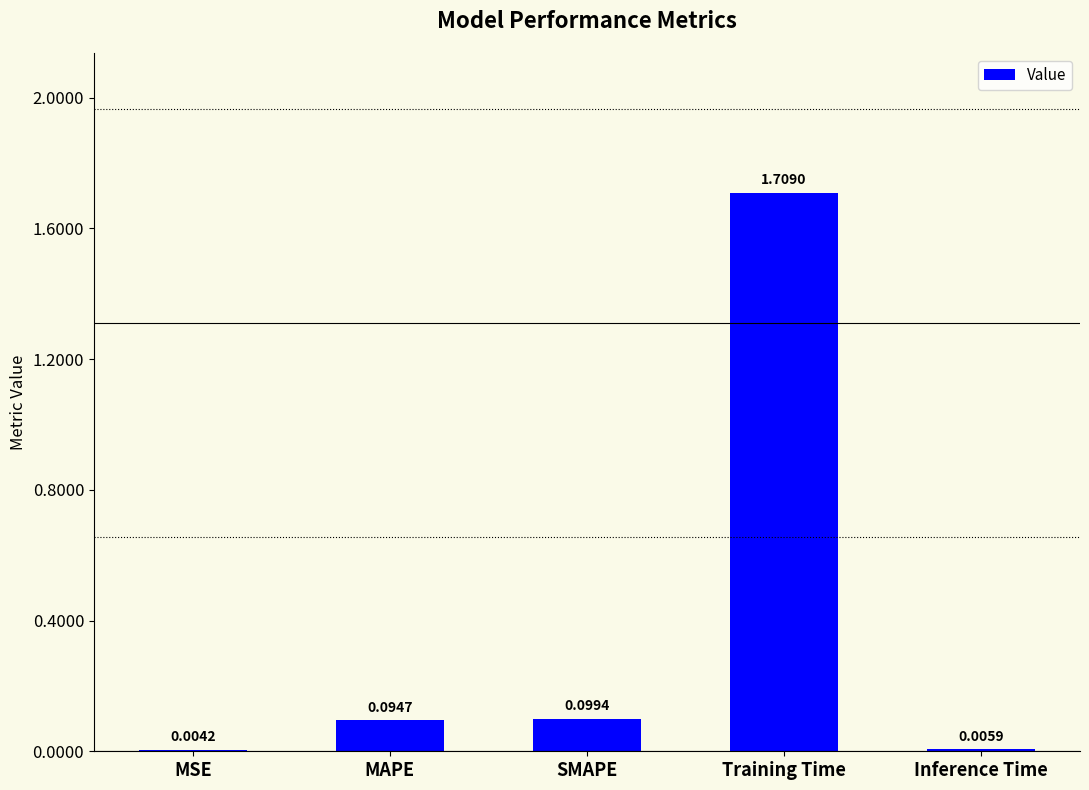

What is the change in value from SMAPE to Inference Time?

-0.1